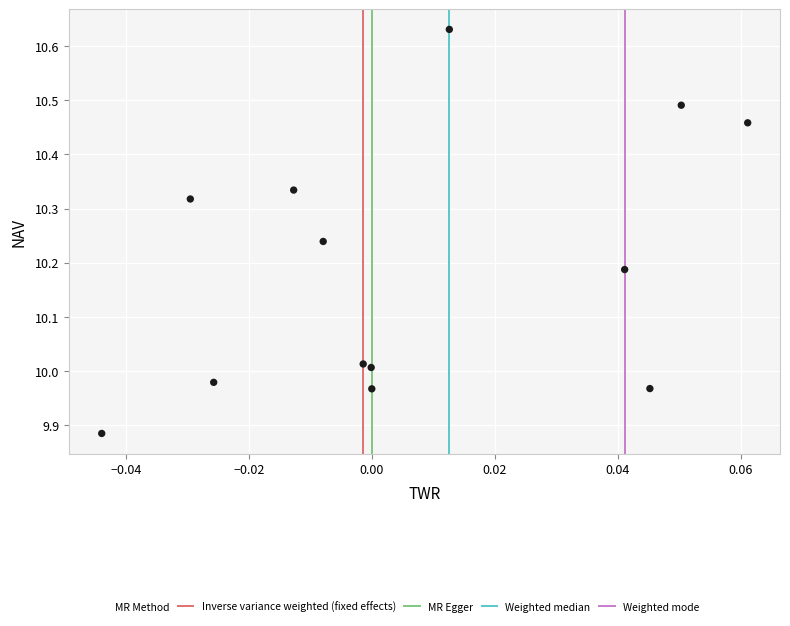

What is the range of Y values (max minus min)?

0.7